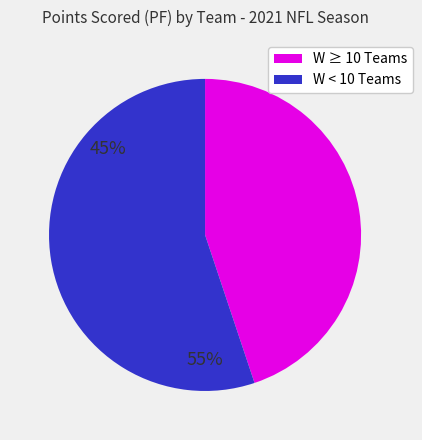

True or false: W < 10 Teams accounts for 55% of the total.

True